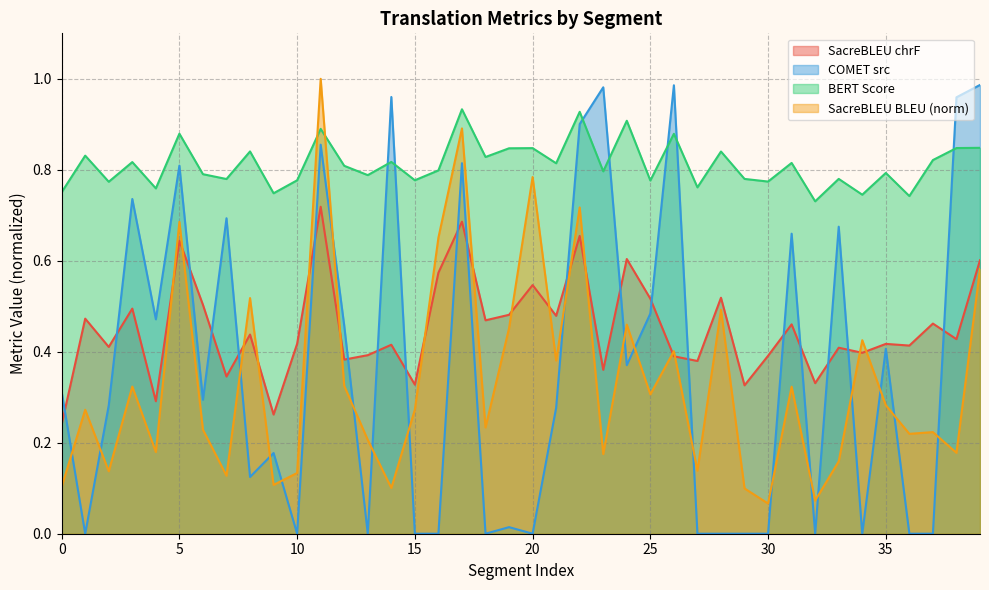

Between which two adjacent categories do metric_SacreBLEU_chrf and metric_SacreBLEU_bleu first intersect?

4 and 5